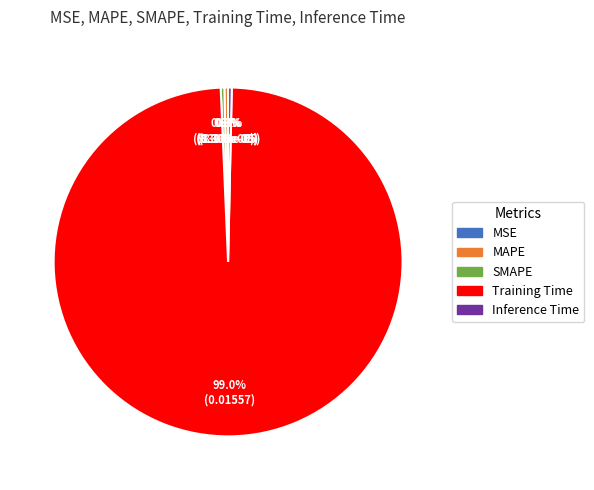

Which category has the biggest portion of the pie?

Training Time